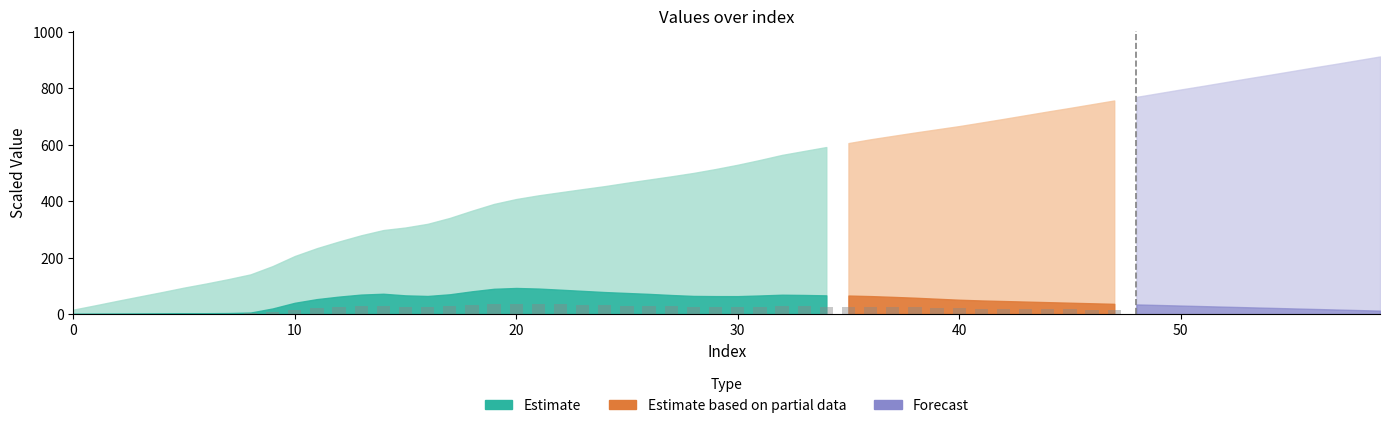

Does the chart contain stacked bars?

No